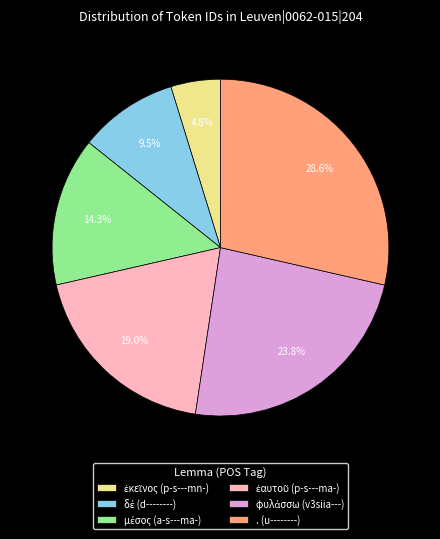

Is there a majority slice in this chart?

No